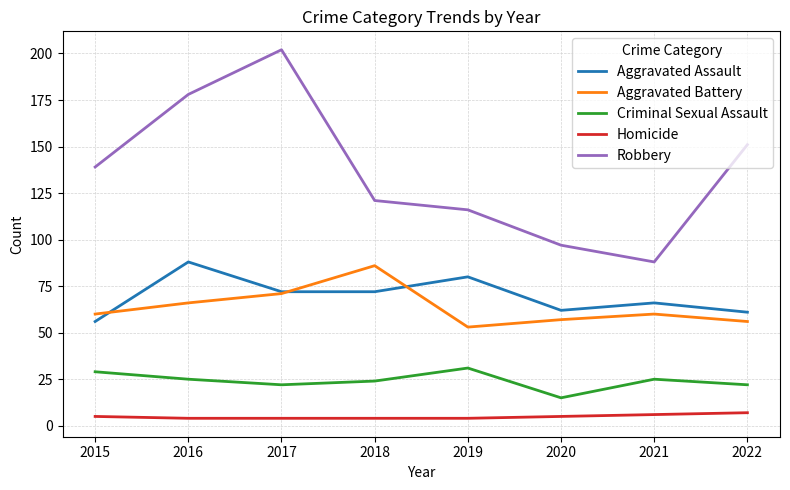

At which label does Robbery reach its minimum?

2021